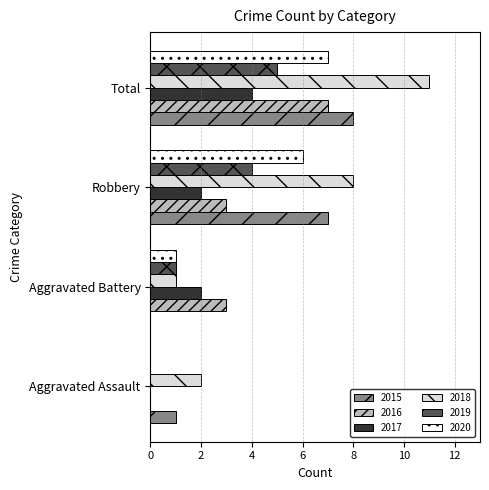

What is the maximum value shown in the chart?

11